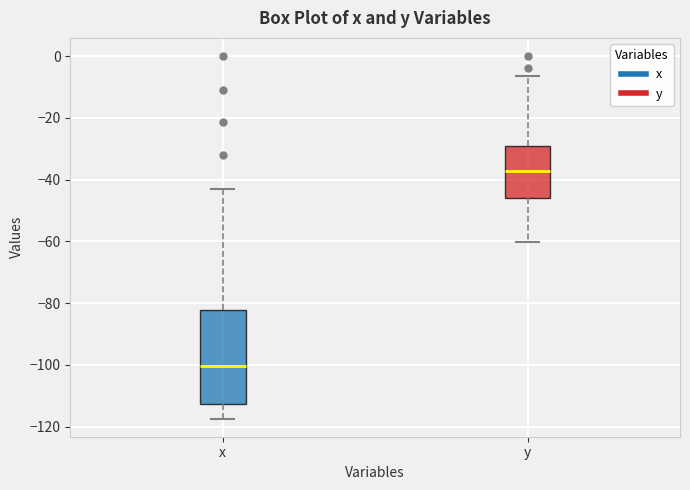

Comparing the boxes themselves (not the whiskers), which one is the tallest?

x